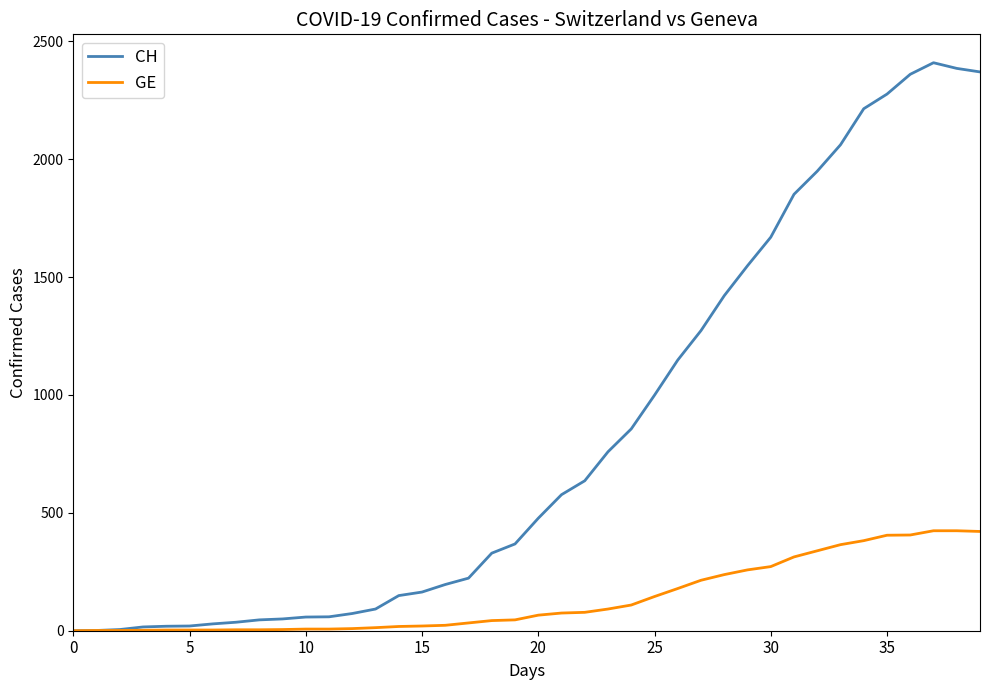

Rank the series by their average value, from highest to lowest.

CH, GE